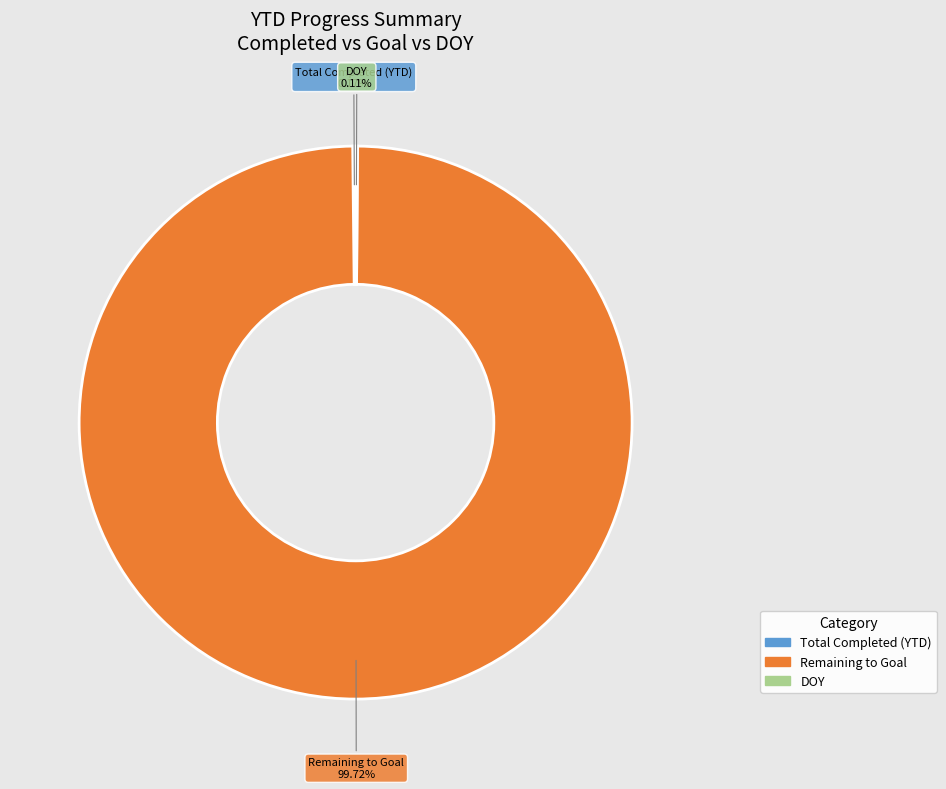

Does any single category account for the majority?

Yes